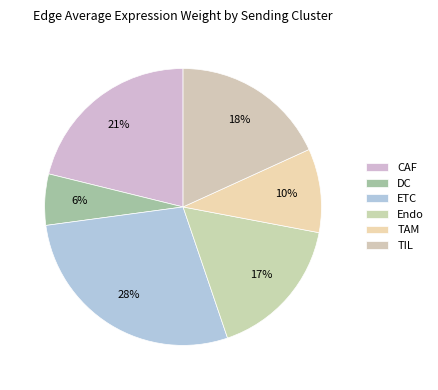

True or false: ETC accounts for 19% of the total.

False